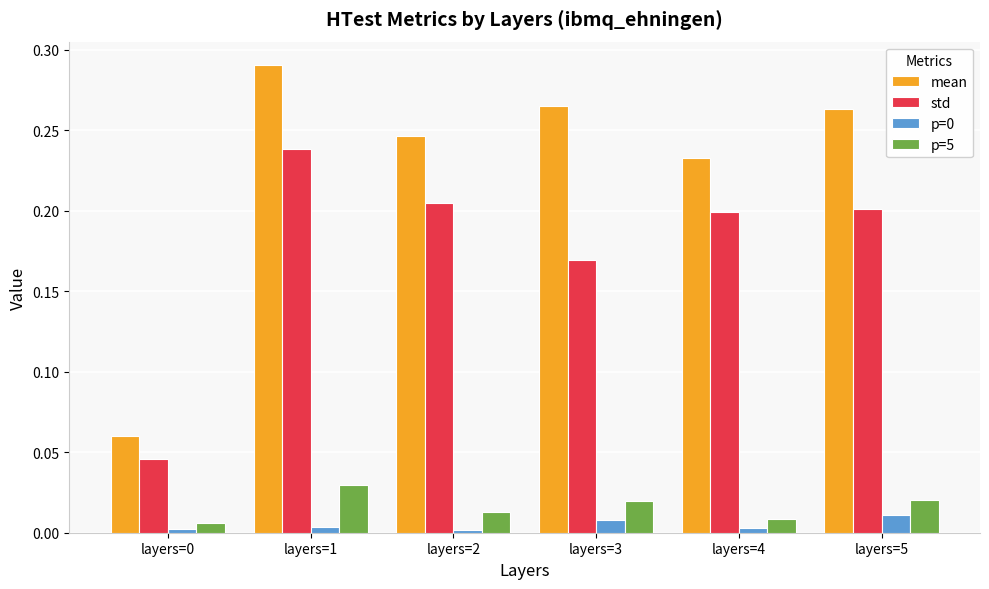

True or false: mean has a value of 0.2 at layers=2.

True